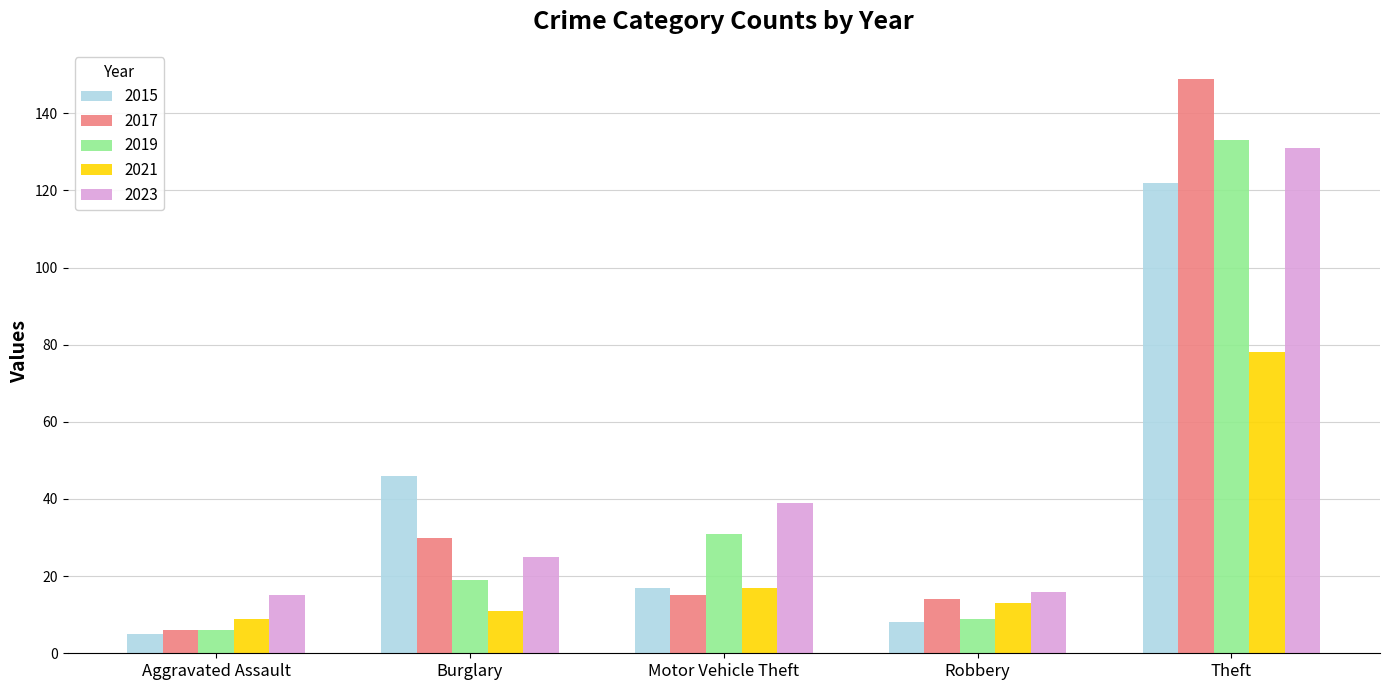

Which series has the largest total across all categories?

2023